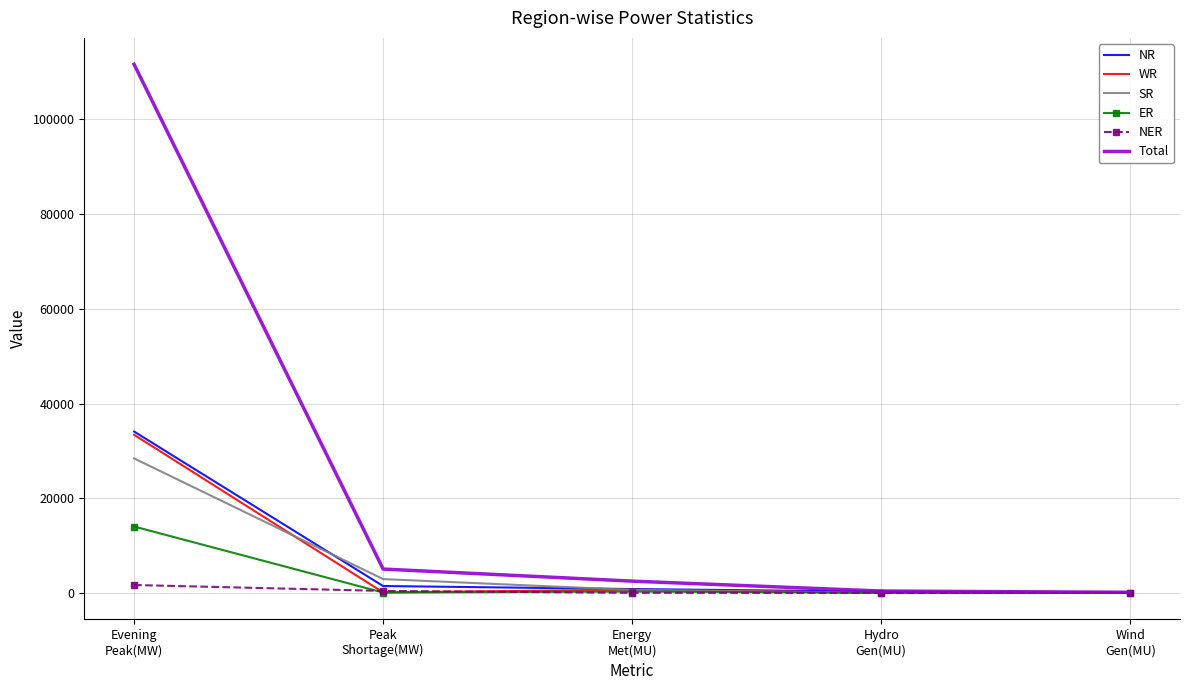

Which series has the widest spread of values?

Total